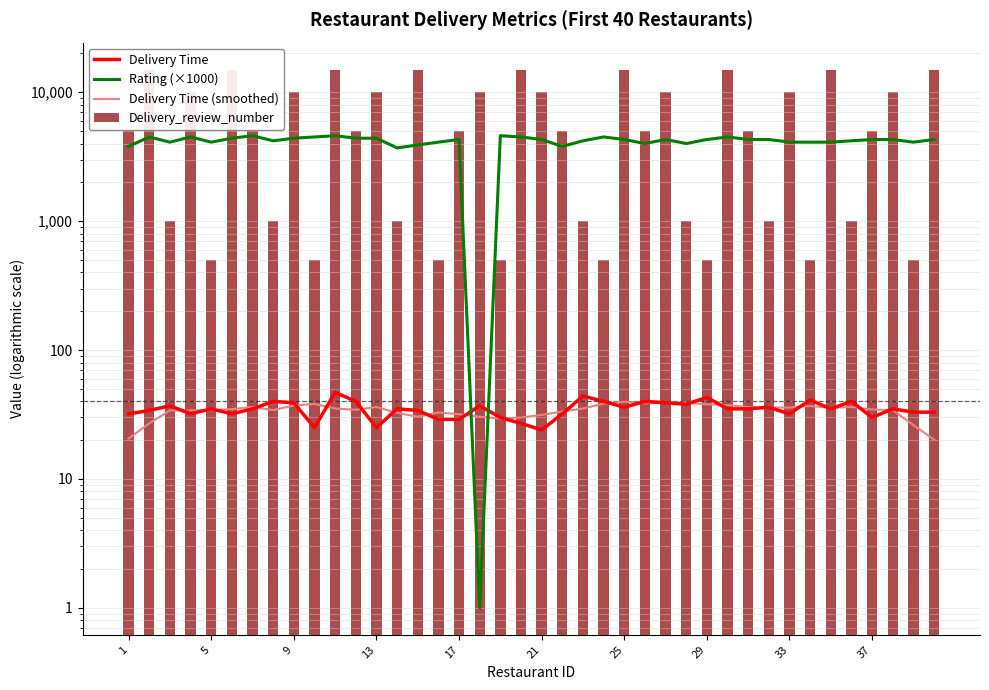

What is the spread (max minus min) of values at 13?

9968.0